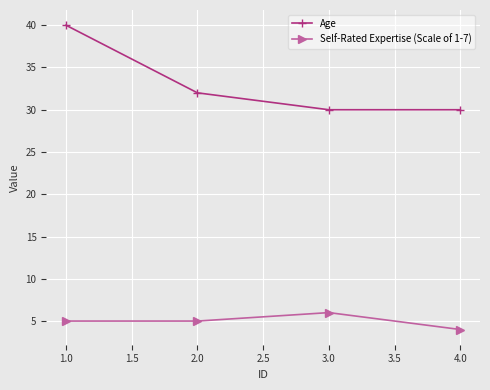

Reading left to right, list all the values displayed in this chart.

Age: 1.0=40	2.0=32	3.0=30	4.0=30
Self-Rated Expertise (Scale of 1-7): 1.0=5	2.0=5	3.0=6	4.0=4